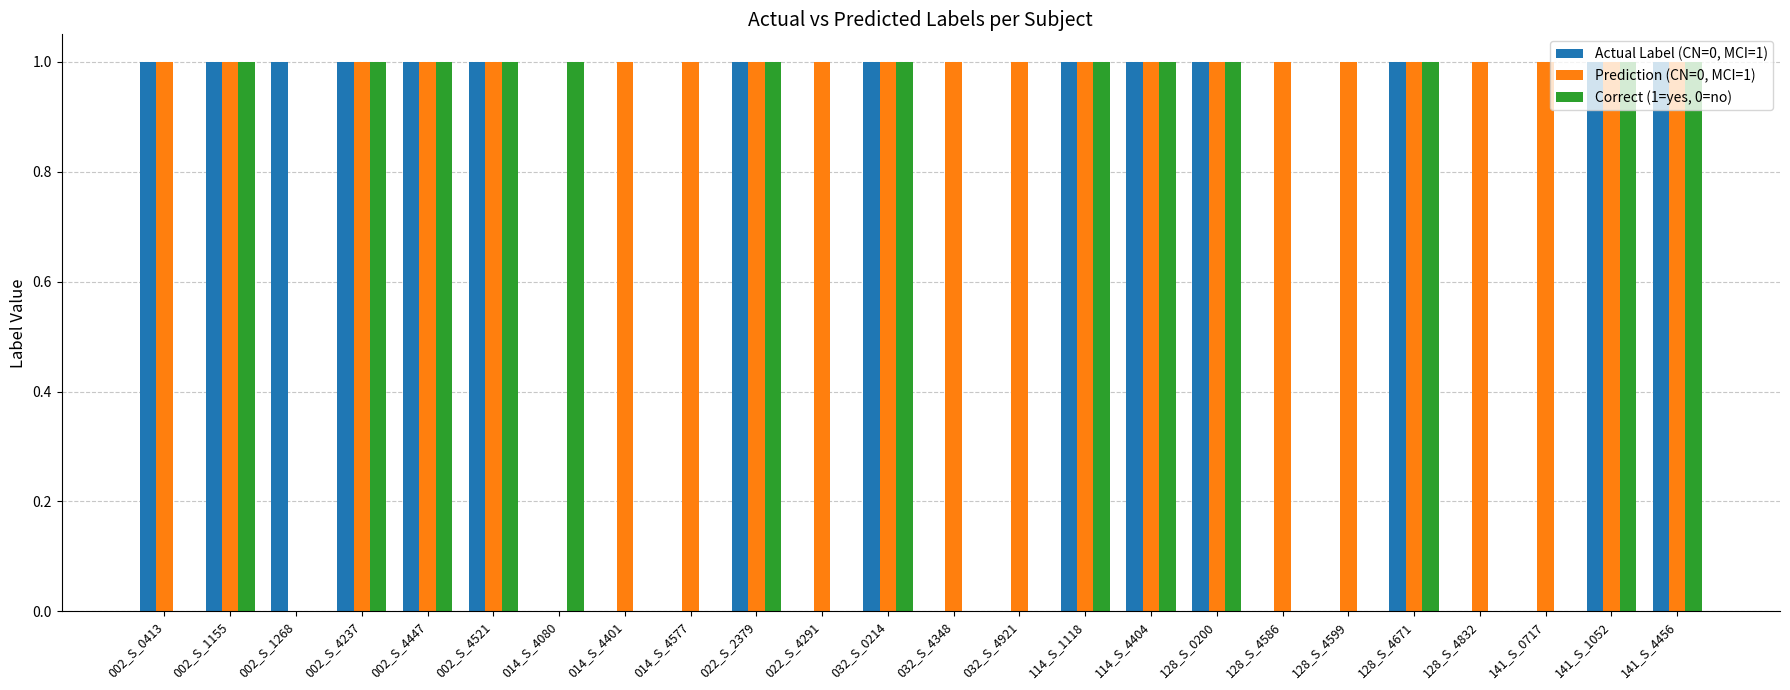

Are the bars horizontal?

No